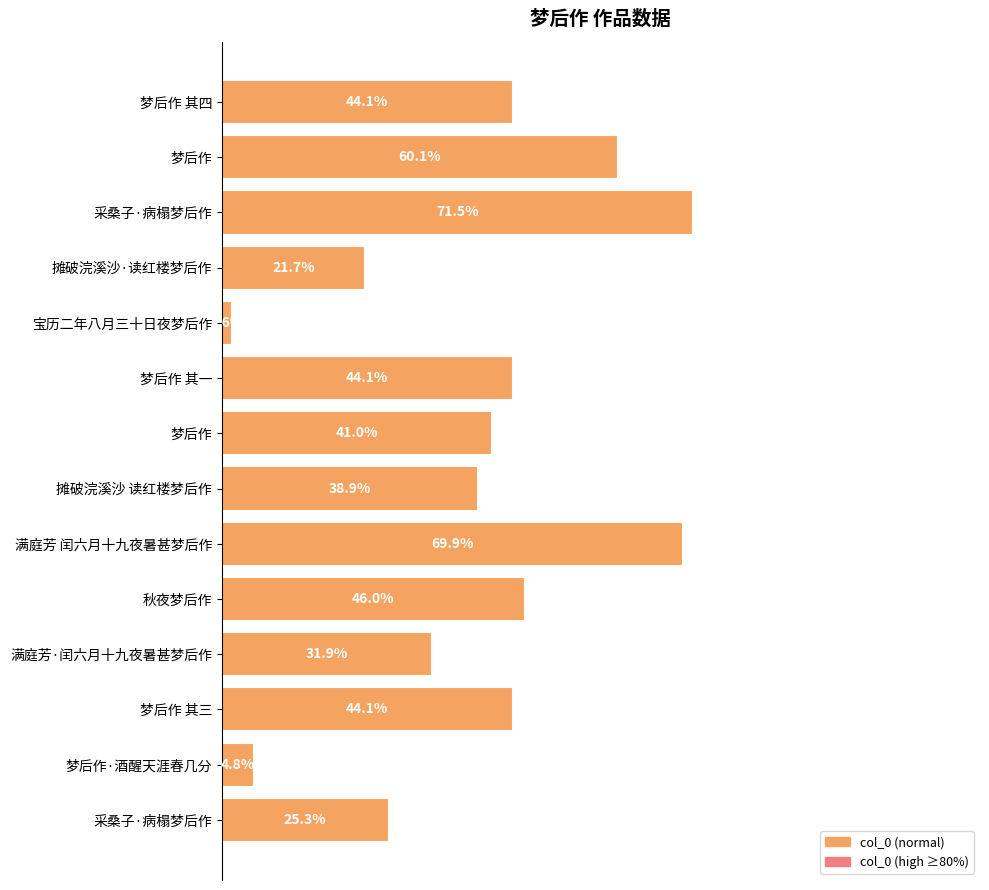

Are the bars horizontal?

Yes